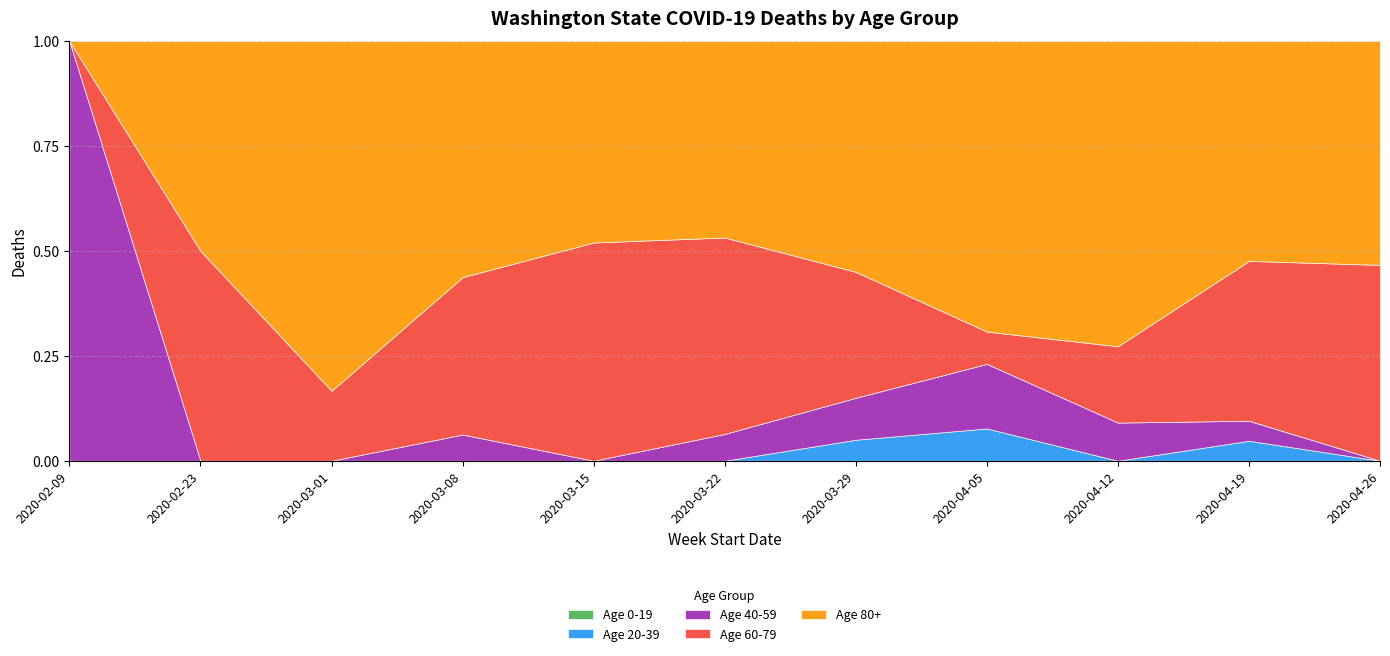

True or false: Age 40-59 and Age 20-39 intersect in this chart.

False